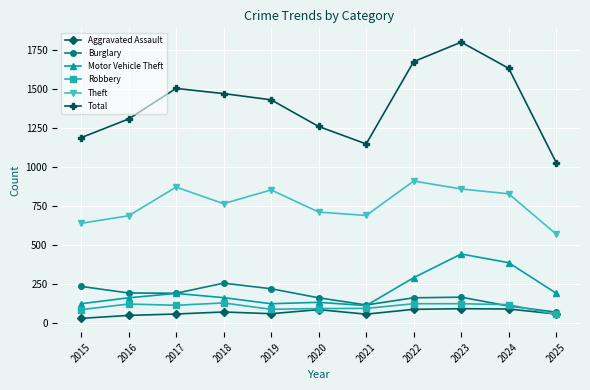

What is the difference between the maximum and minimum values in the Robbery series?

74